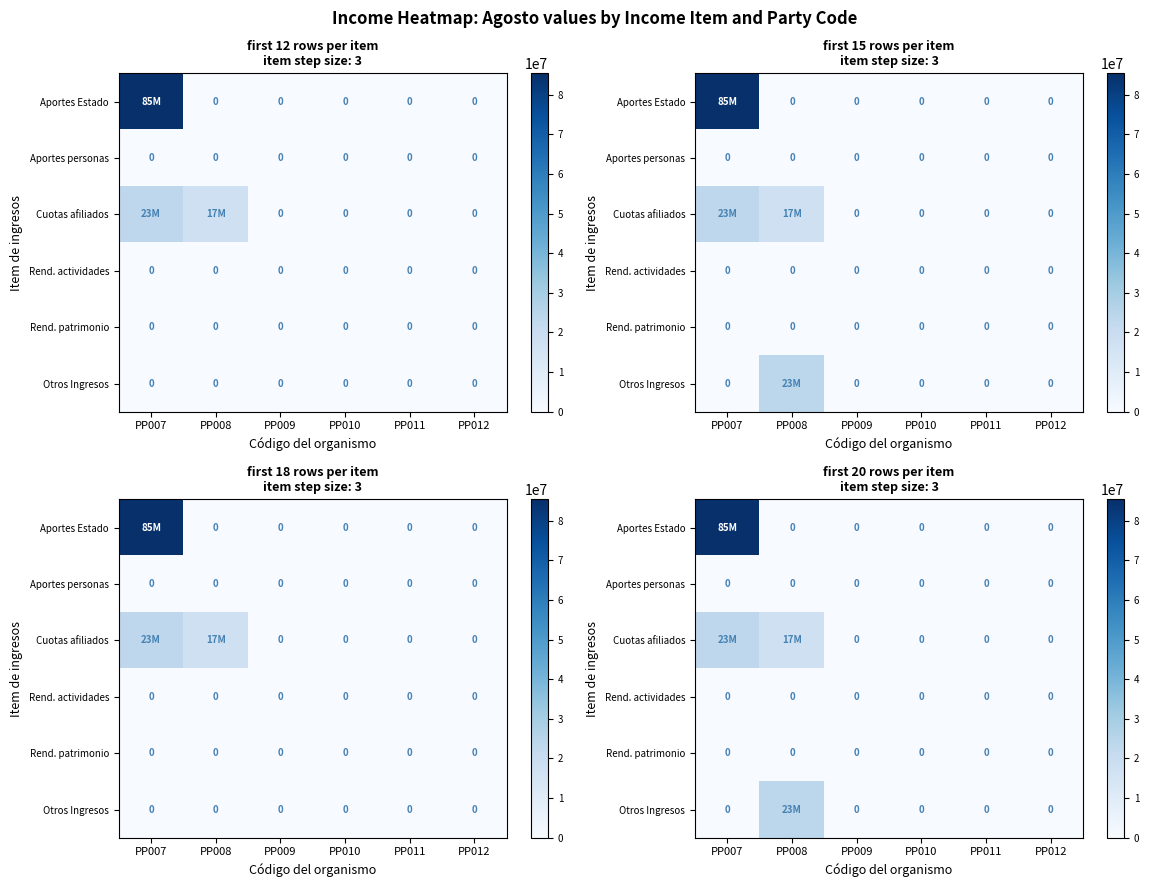

The Otros Ingresos series shows -13743273 at PP010. True or false?

False